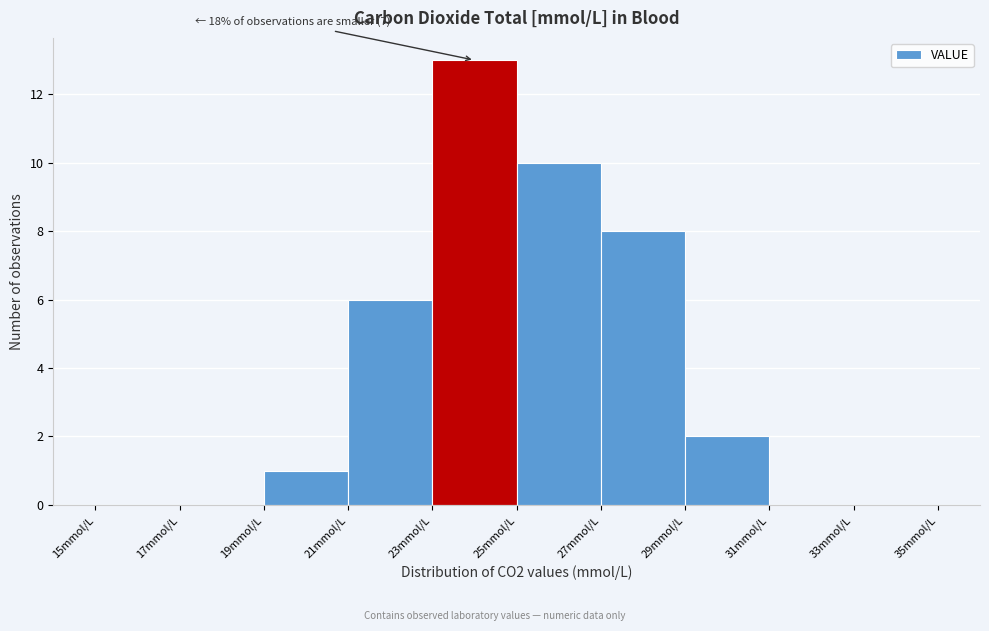

Over which range of the x-axis is the bar tallest?

23 to 25